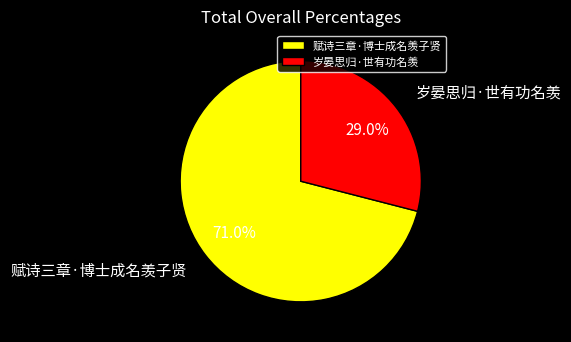

Is 岁晏思归·世有功名羡 the majority of the pie?

No